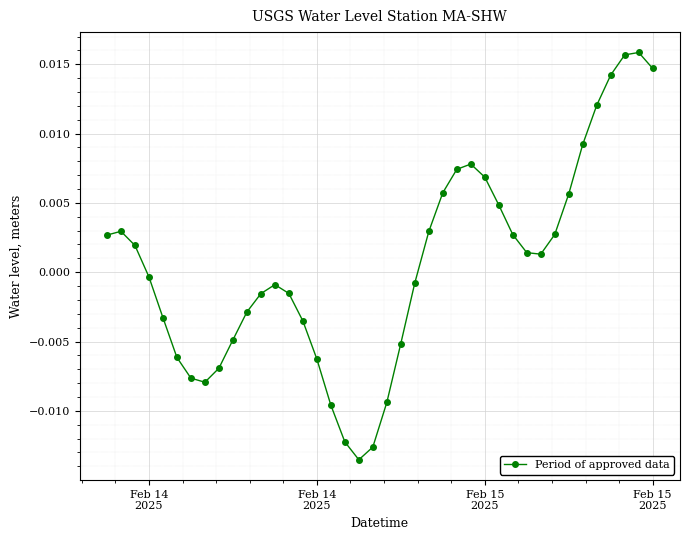

How many points are lower than both their immediate neighbors (excluding endpoints)?

3